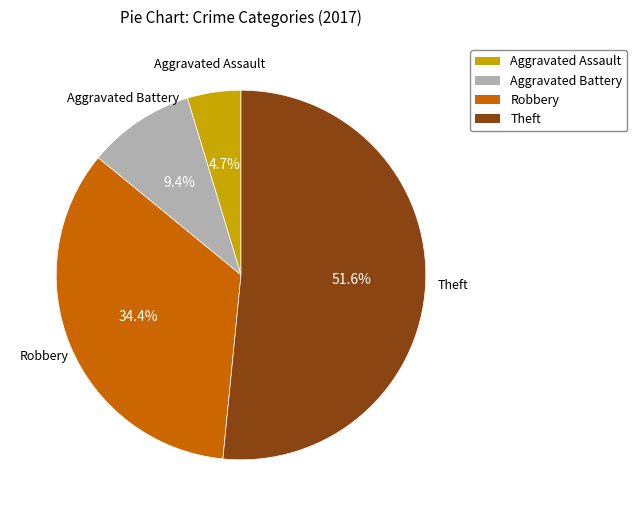

What percentage is the Theft slice, to the nearest percent?

52%